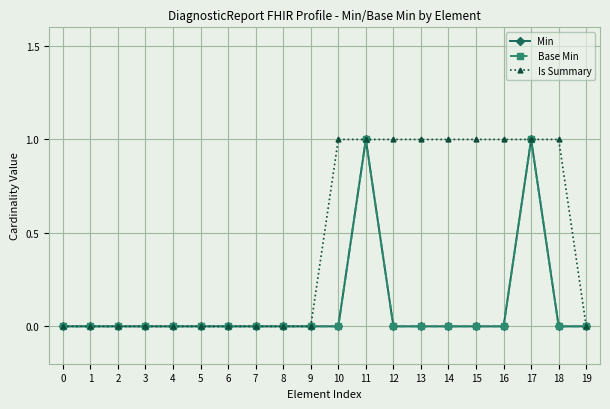

True or false: Is Summary has a value of 0 at 3.

True